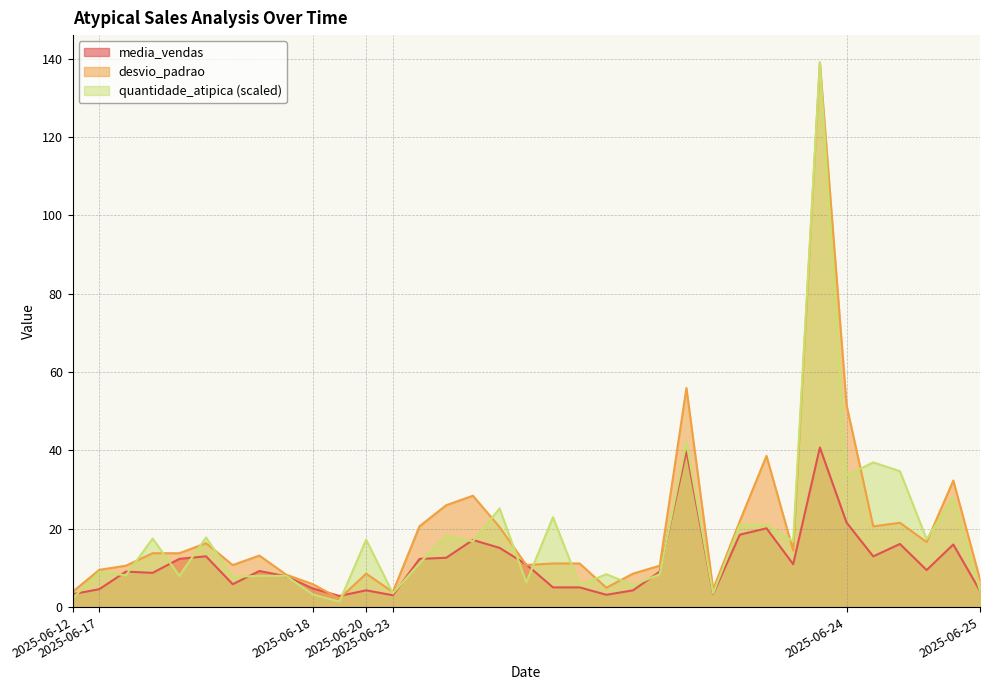

What is the smallest value displayed?

1.4